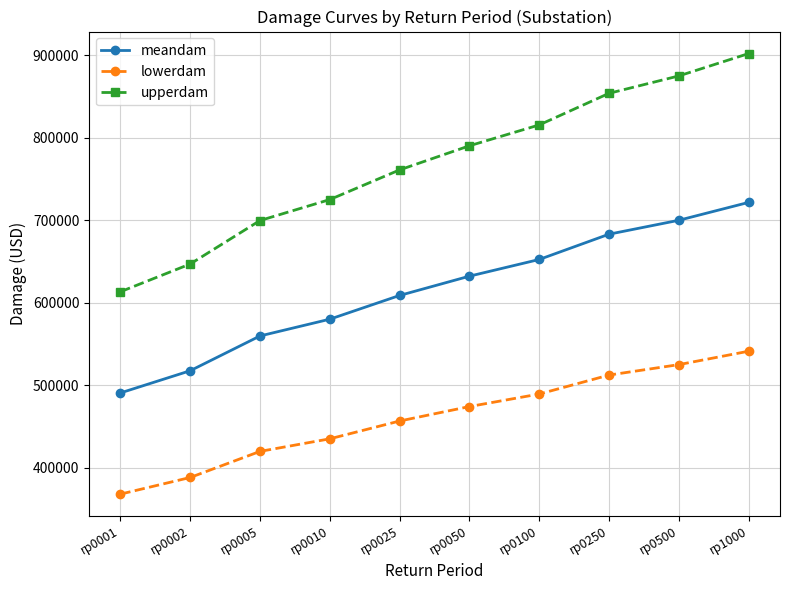

Does the chart have visible grid lines?

Yes